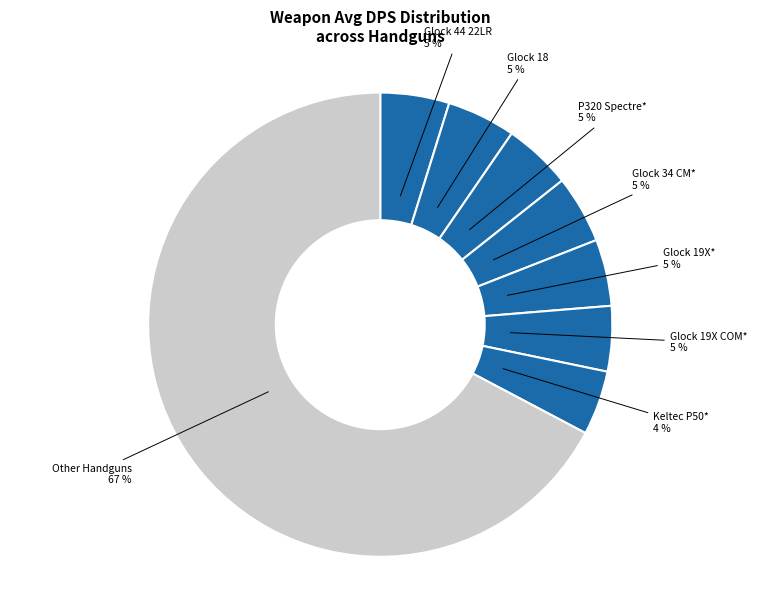

Does Other Handguns account for over 50% of the chart?

Yes